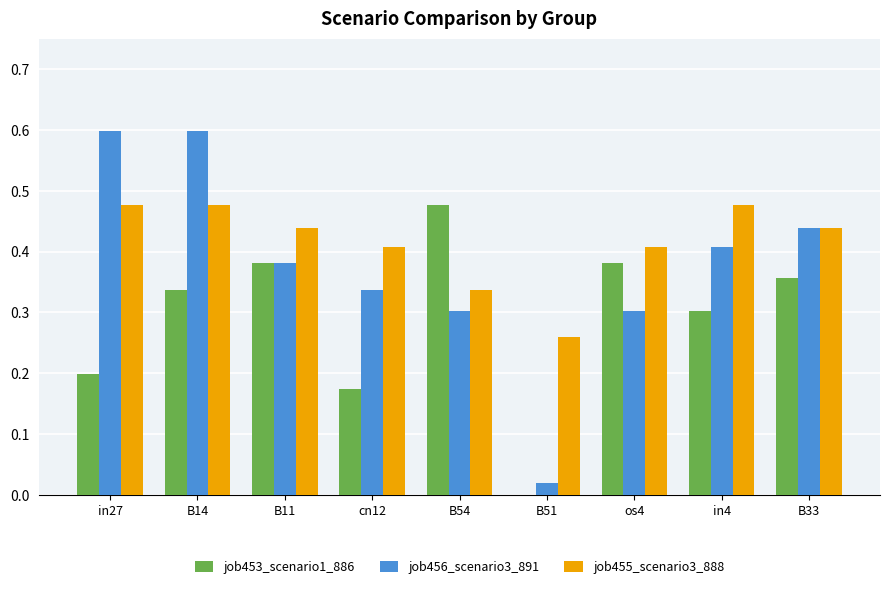

Which series has the largest total across all categories?

job455_scenario3_888